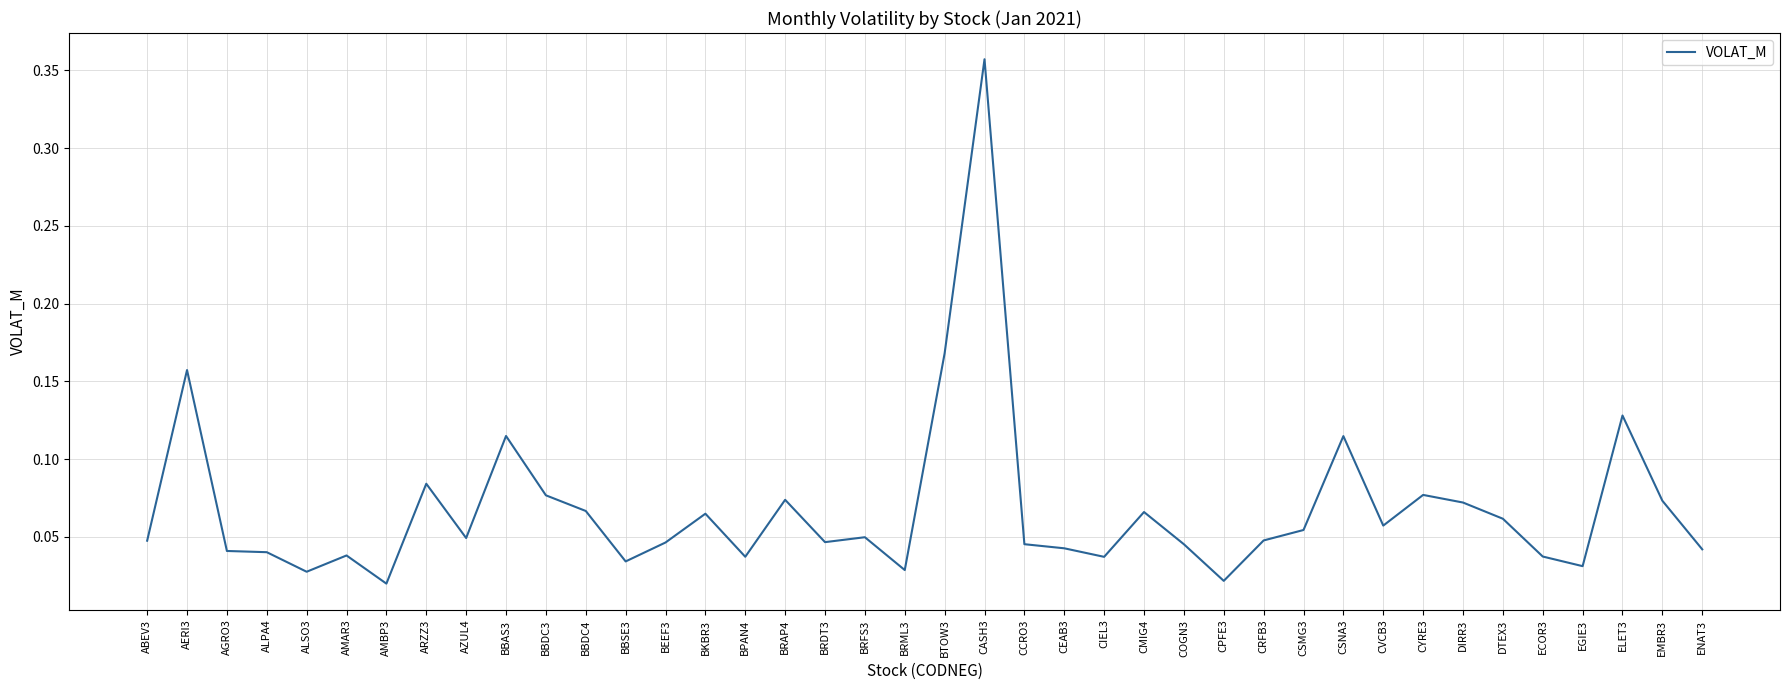

How many lines are shown in the chart?

1